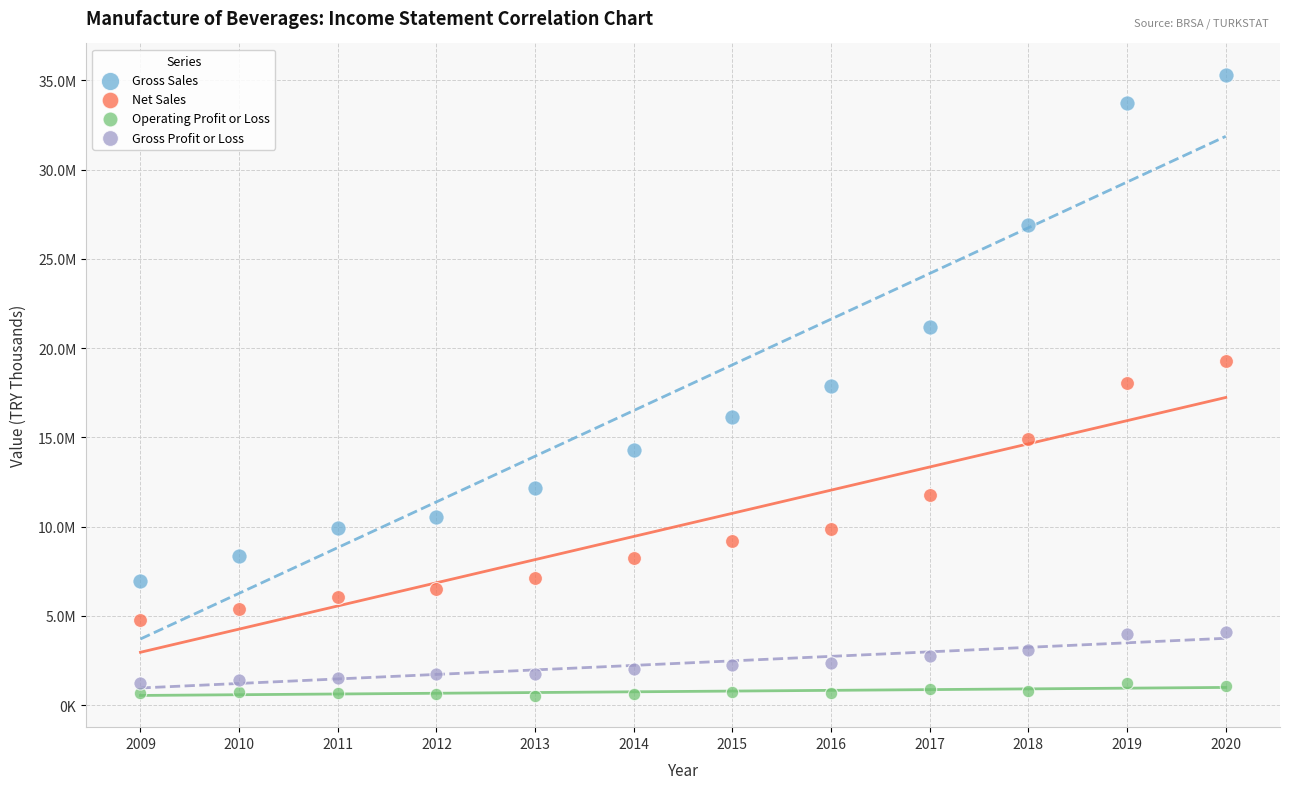

Which series has the largest Y range (max minus min)?

Gross Sales